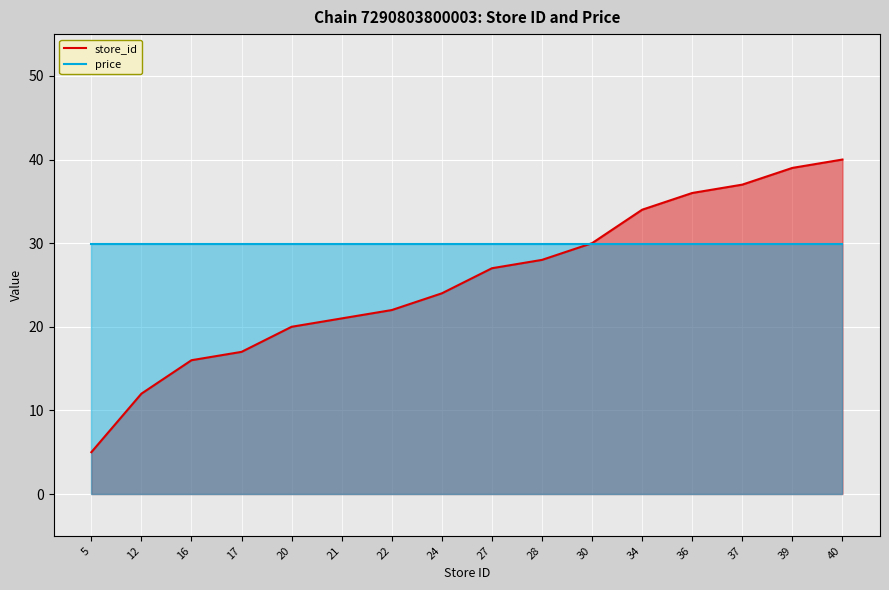

What is the average value of the price series?

29.9